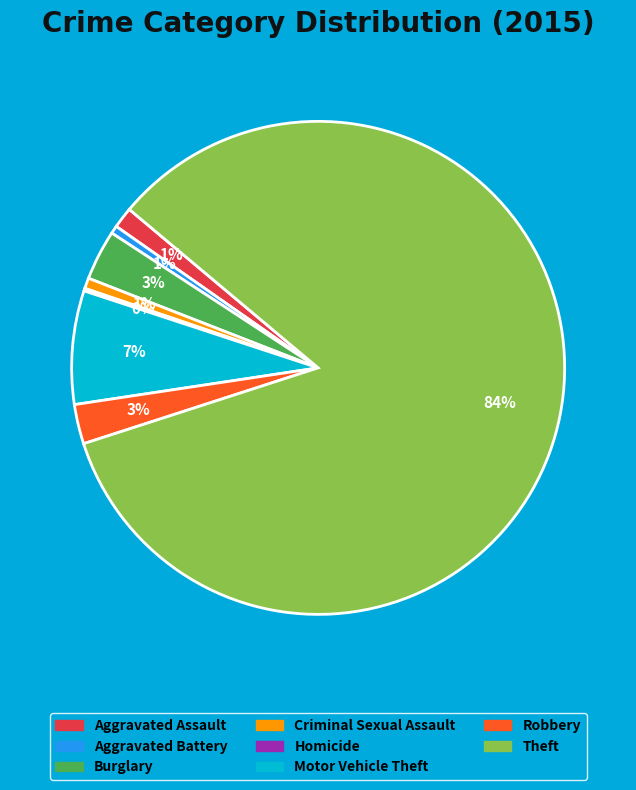

Between Aggravated Assault and Theft, which is larger?

Theft